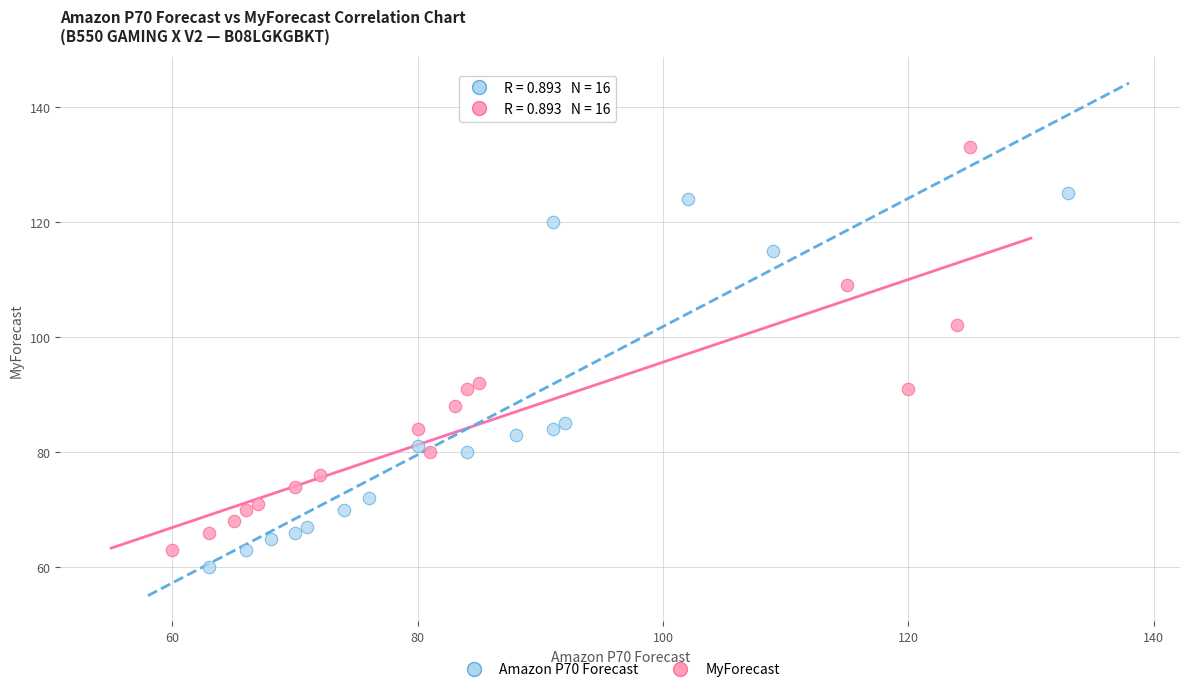

What are all the series names shown in the legend?

Amazon P70 Forecast, MyForecast